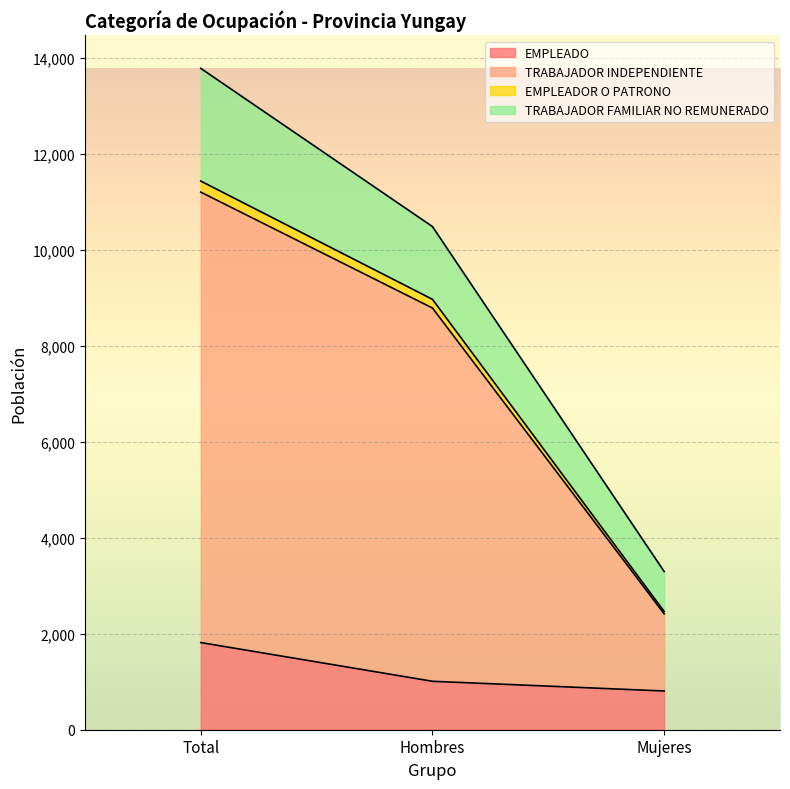

How many lines are shown in the chart?

4